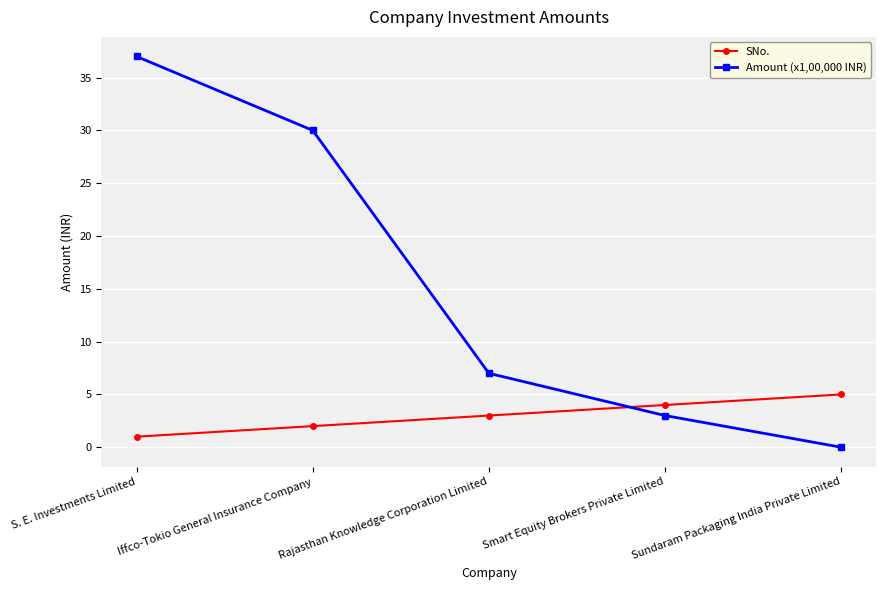

What value does the SNo. series have at Smart Equity Brokers Private Limited?

4